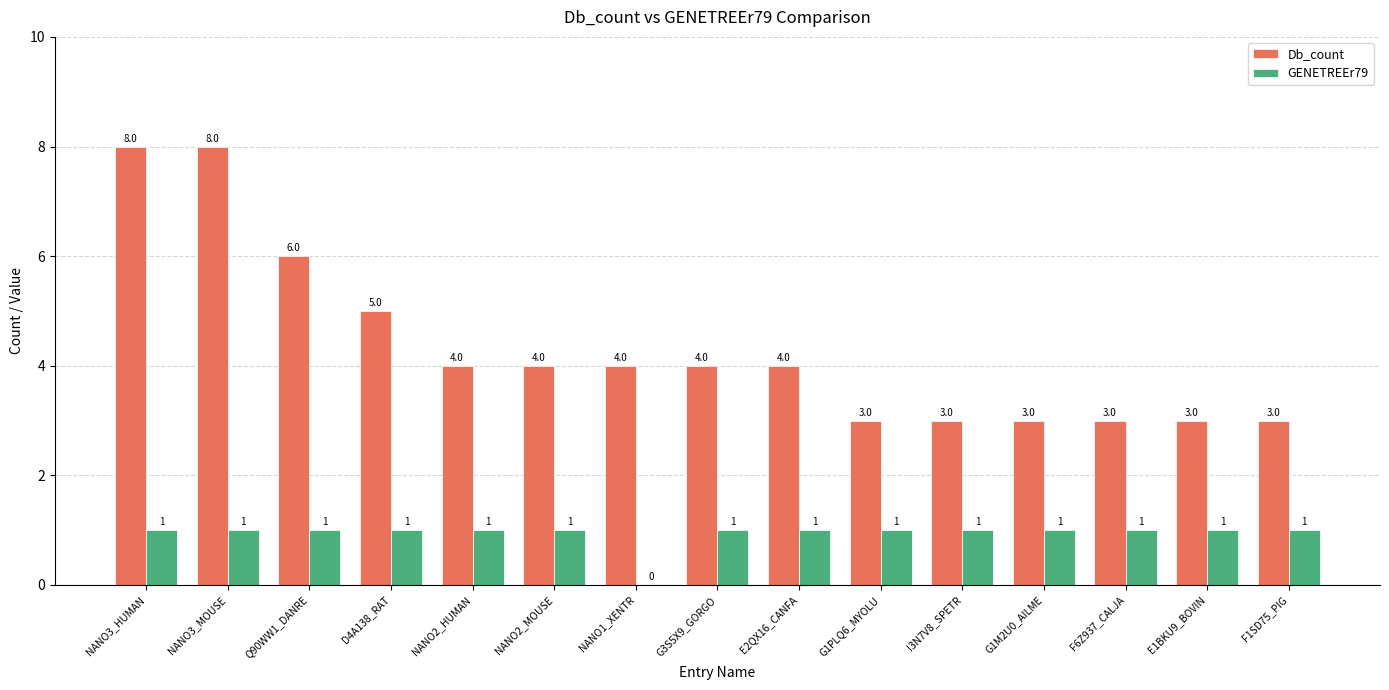

Reading right to left, extract all data points from this chart.

Db_count: 3	3	3	3	3	3	4	4	4	4	4	5	6	8	8
GENETREEr79: 1	1	1	1	1	1	1	1	0	1	1	1	1	1	1